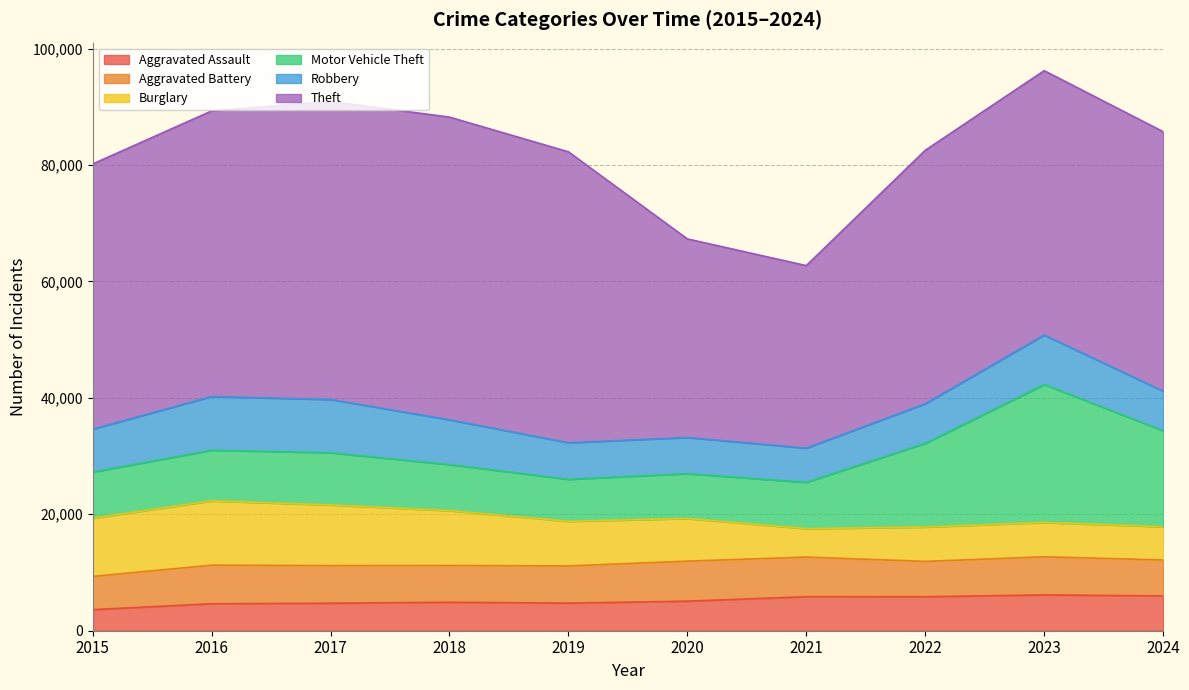

Which series has the widest spread of values?

Theft